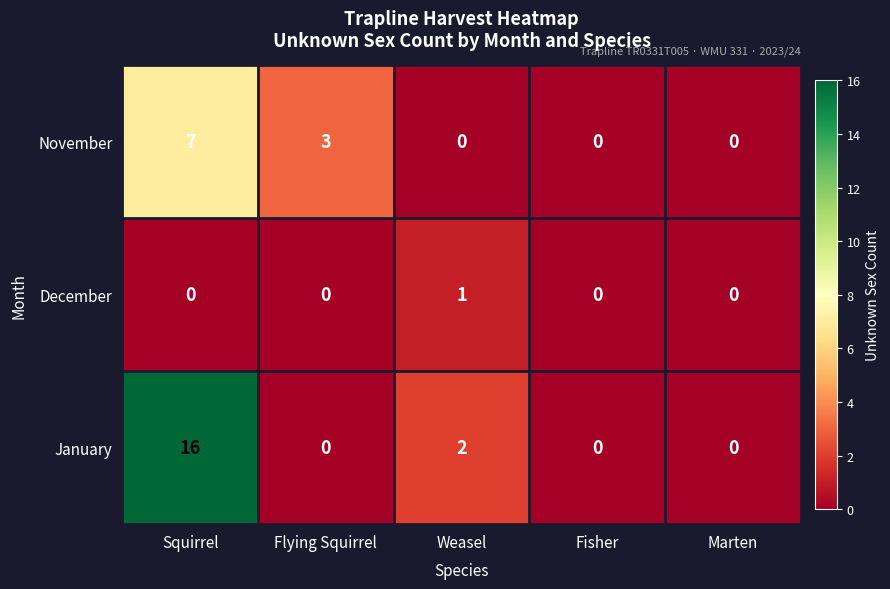

Where is January nearest to the value 8?

Weasel